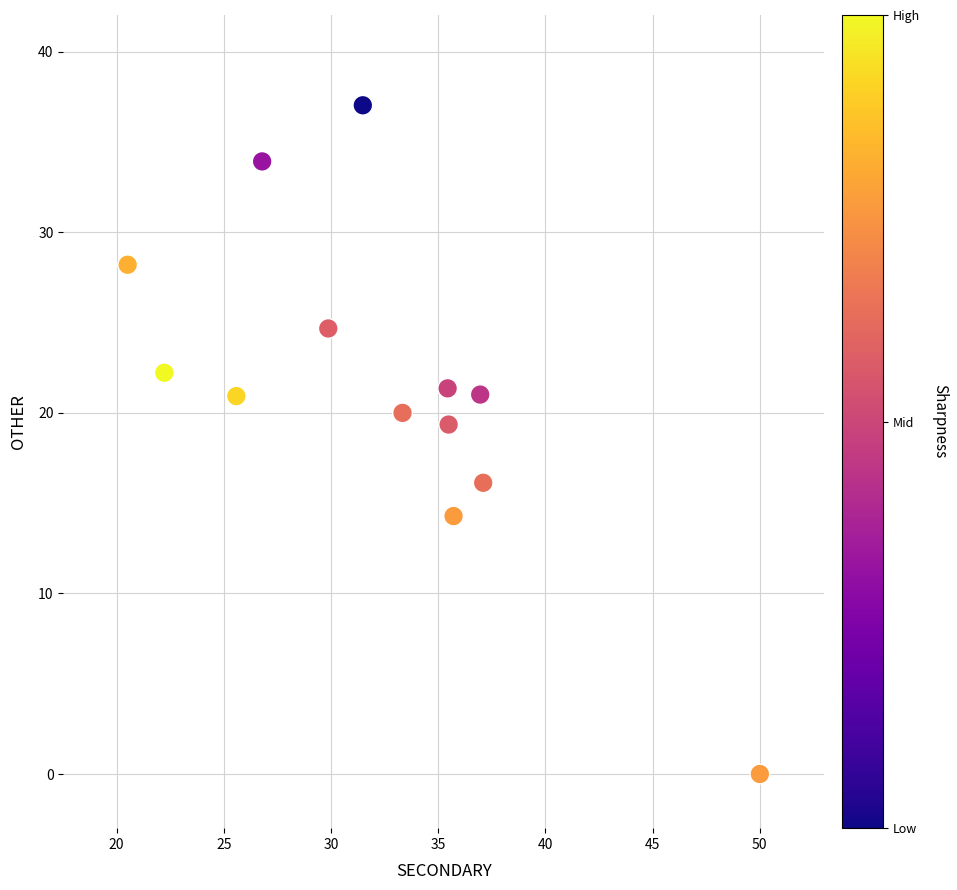

What is the range of Y values (max minus min)?

37.0